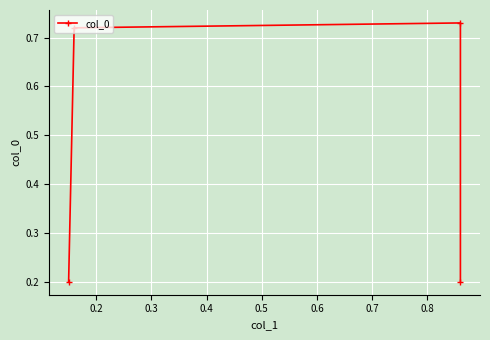

How many interior local peaks (higher than both neighbors) does the data have?

1